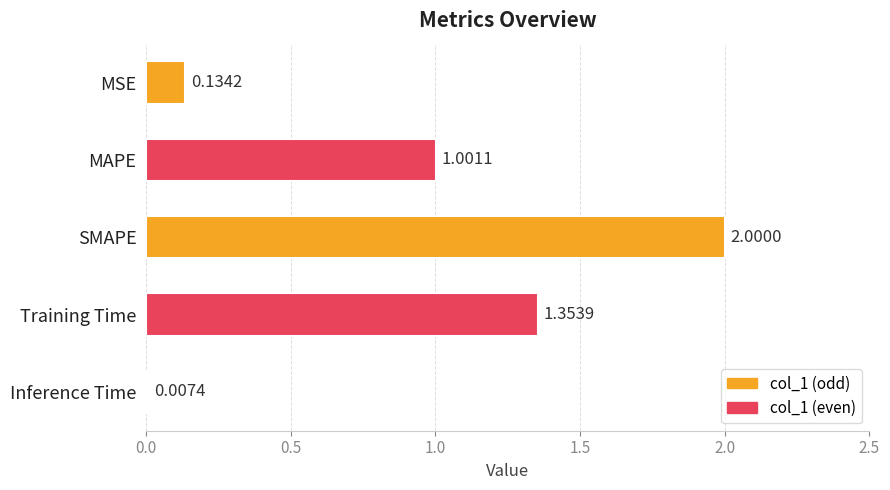

Which category has the highest value across all series?

SMAPE